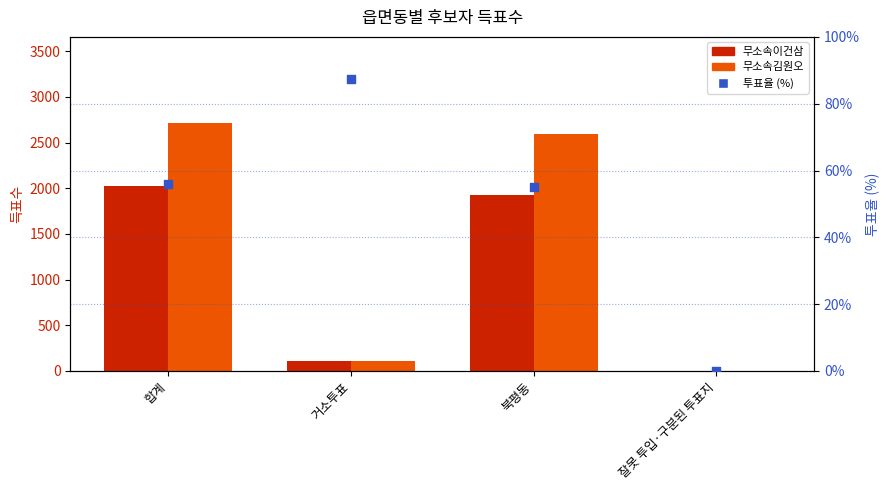

What are all the series names shown in the legend?

무소속이건삼, 무소속김원오, 투표율 (%)